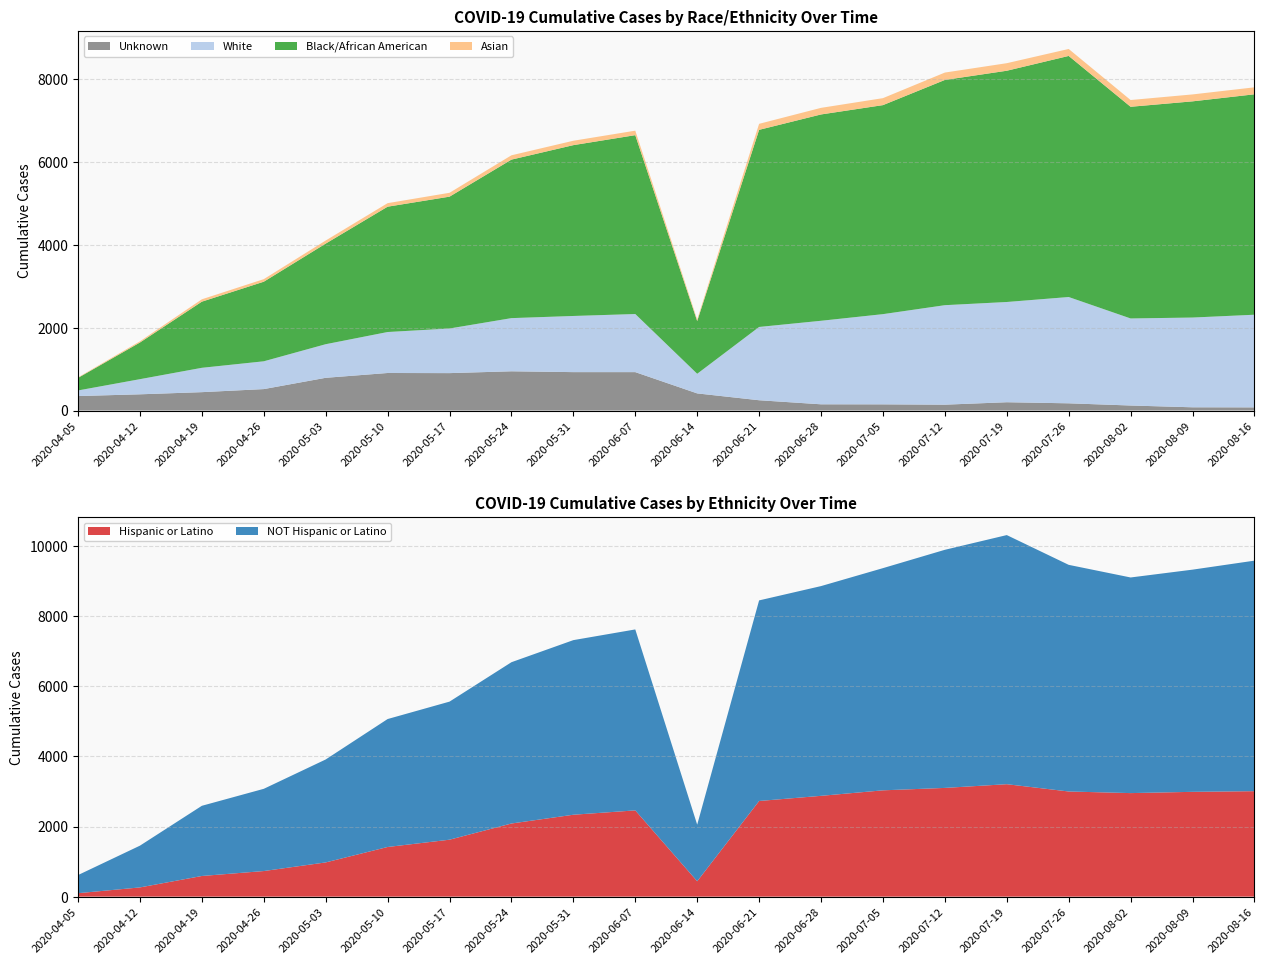

Reading left to right, transcribe all the data shown in this chart.

Unknown: 2020-04-05=349	2020-04-12=391	2020-04-19=443	2020-04-26=517	2020-05-03=789	2020-05-10=905	2020-05-17=902	2020-05-24=946	2020-05-31=926	2020-06-07=926	2020-06-14=413	2020-06-21=248	2020-06-28=150	2020-07-05=149	2020-07-12=141	2020-07-19=200	2020-07-26=174	2020-08-02=121	2020-08-09=78	2020-08-16=76
White: 2020-04-05=135	2020-04-12=365	2020-04-19=587	2020-04-26=670	2020-05-03=810	2020-05-10=988	2020-05-17=1076	2020-05-24=1282	2020-05-31=1354	2020-06-07=1401	2020-06-14=473	2020-06-21=1767	2020-06-28=2014	2020-07-05=2175	2020-07-12=2399	2020-07-19=2417	2020-07-26=2563	2020-08-02=2099	2020-08-09=2164	2020-08-16=2234
Black/African American: 2020-04-05=303	2020-04-12=884	2020-04-19=1595	2020-04-26=1919	2020-05-03=2426	2020-05-10=3022	2020-05-17=3179	2020-05-24=3822	2020-05-31=4119	2020-06-07=4313	2020-06-14=1271	2020-06-21=4753	2020-06-28=4975	2020-07-05=5040	2020-07-12=5431	2020-07-19=5576	2020-07-26=5813	2020-08-02=5104	2020-08-09=5213	2020-08-16=5315
Asian: 2020-04-05=12	2020-04-12=29	2020-04-19=57	2020-04-26=62	2020-05-03=74	2020-05-10=85	2020-05-17=93	2020-05-24=104	2020-05-31=106	2020-06-07=108	2020-06-14=38	2020-06-21=145	2020-06-28=159	2020-07-05=168	2020-07-12=178	2020-07-19=182	2020-07-26=168	2020-08-02=163	2020-08-09=167	2020-08-16=168
Hispanic or Latino: 2020-04-05=98	2020-04-12=263	2020-04-19=589	2020-04-26=730	2020-05-03=976	2020-05-10=1416	2020-05-17=1624	2020-05-24=2086	2020-05-31=2336	2020-06-07=2460	2020-06-14=439	2020-06-21=2728	2020-06-28=2875	2020-07-05=3032	2020-07-12=3101	2020-07-19=3207	2020-07-26=2999	2020-08-02=2953	2020-08-09=2989	2020-08-16=3008
NOT Hispanic or Latino: 2020-04-05=517	2020-04-12=1191	2020-04-19=2002	2020-04-26=2345	2020-05-03=2936	2020-05-10=3649	2020-05-17=3938	2020-05-24=4600	2020-05-31=4980	2020-06-07=5161	2020-06-14=1613	2020-06-21=5721	2020-06-28=5982	2020-07-05=6337	2020-07-12=6791	2020-07-19=7105	2020-07-26=6464	2020-08-02=6150	2020-08-09=6337	2020-08-16=6575